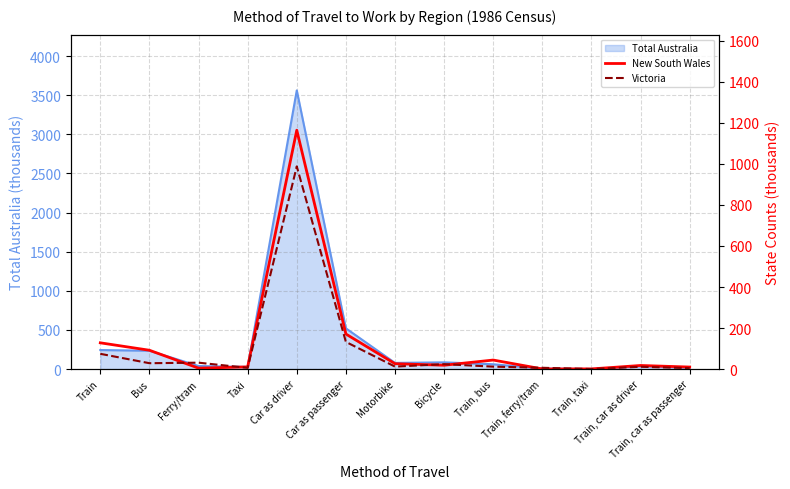

What is the difference between the highest and lowest values at Train?

53.6